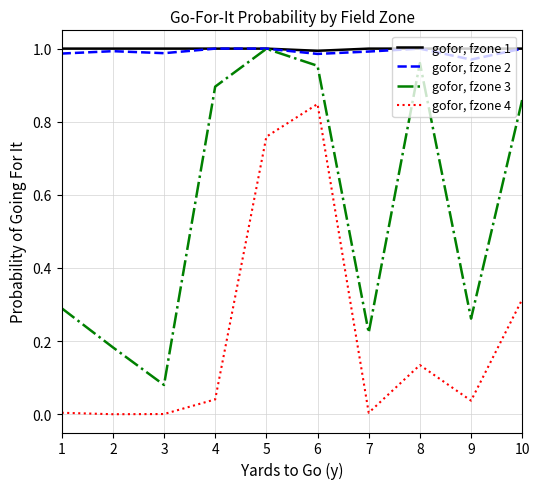

True or false: gofor, fzone 4 and gofor, fzone 3 intersect in this chart.

False